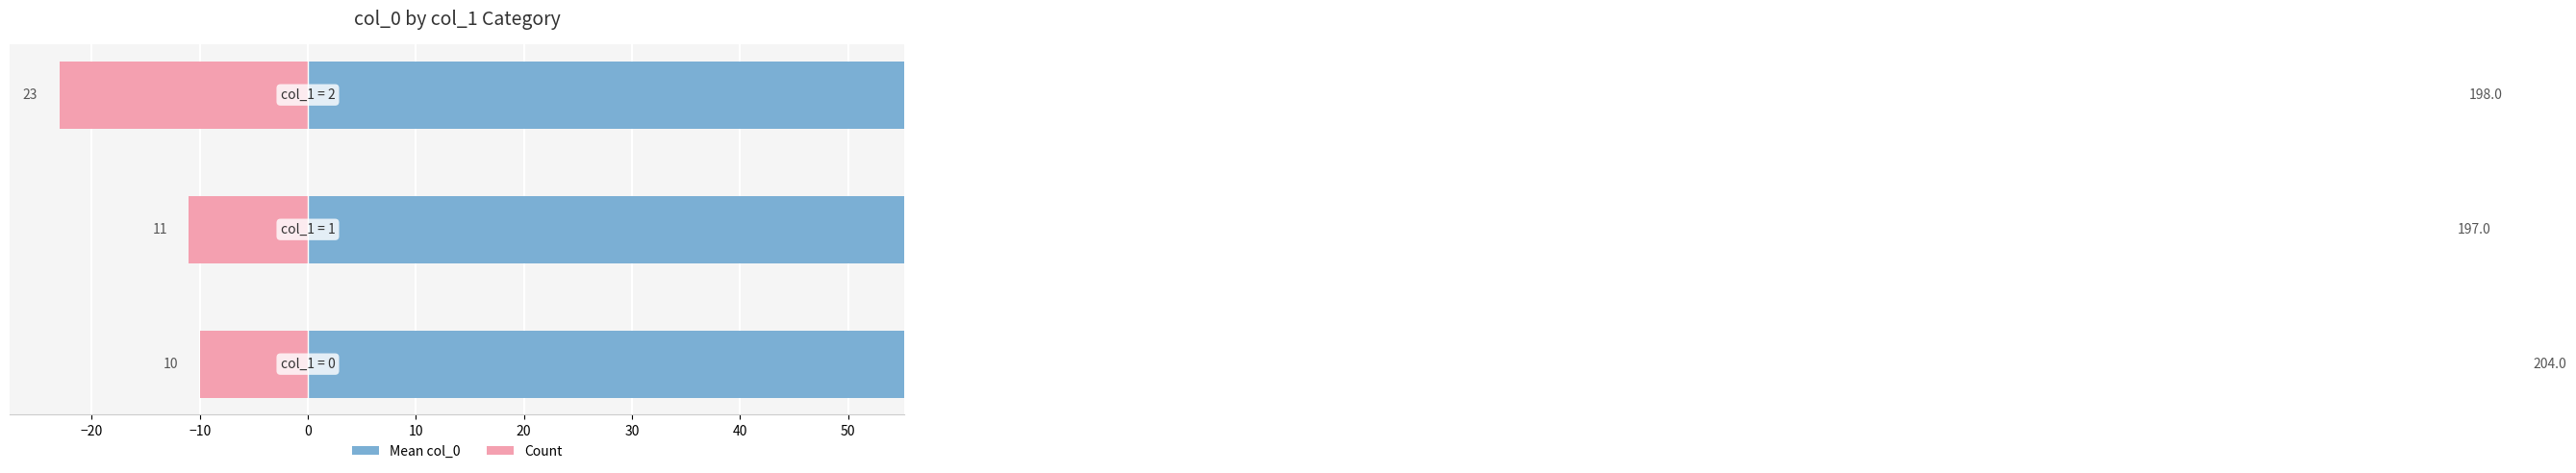

Reading left to right, what are all the values shown in this chart?

Mean col_0: −30=204	−20=197	−10=198
Count: −30=-10	−20=-11	−10=-23